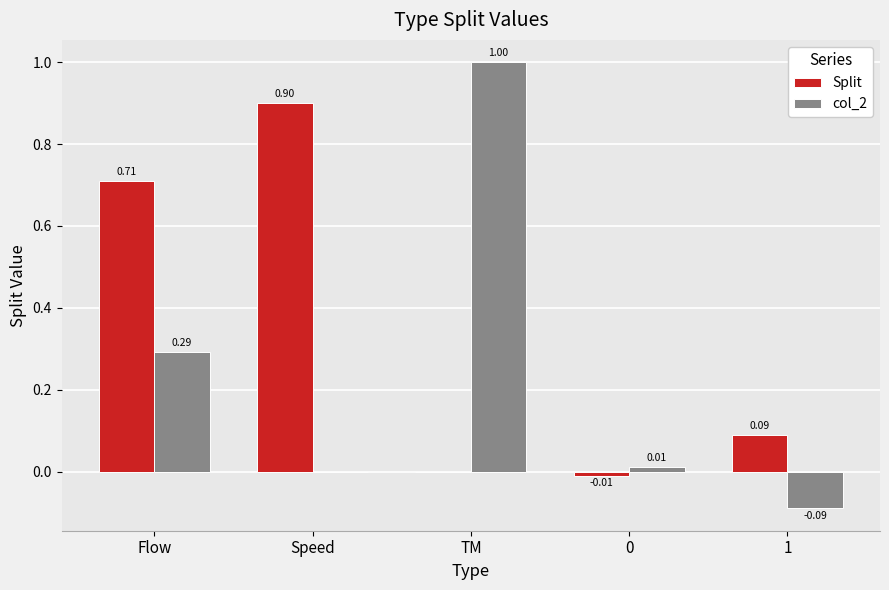

Which label corresponds to the largest value in the chart?

TM